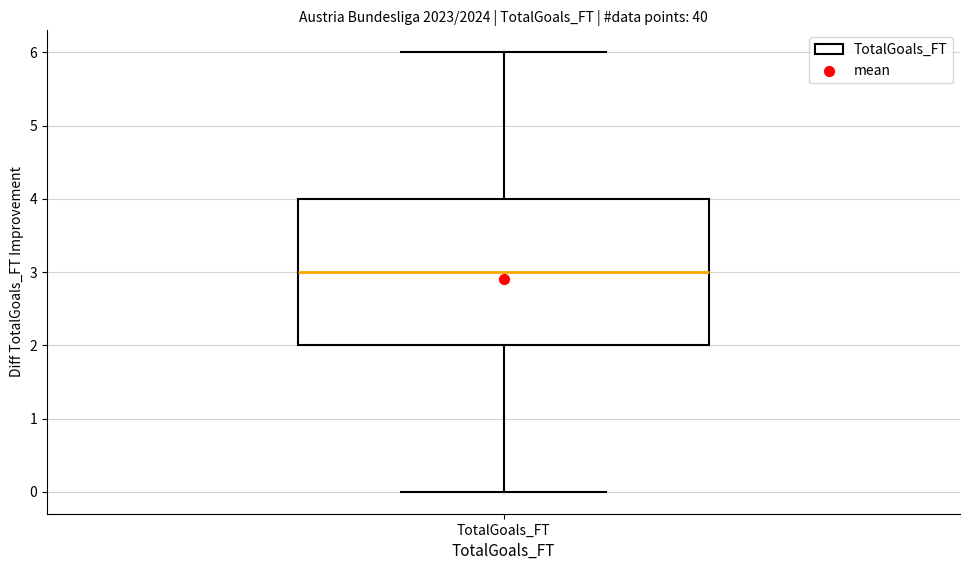

Where is the upper edge of the box for TotalGoals_FT on the y-axis? The values are not printed on the chart, so give them approximately, as read against the axis.

4